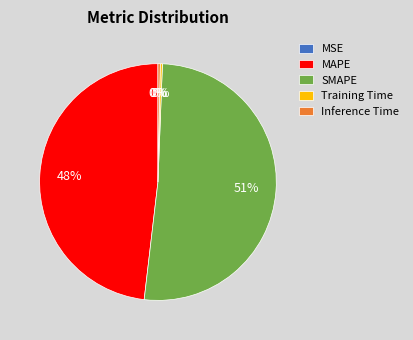

Does MAPE account for over 50% of the chart?

No